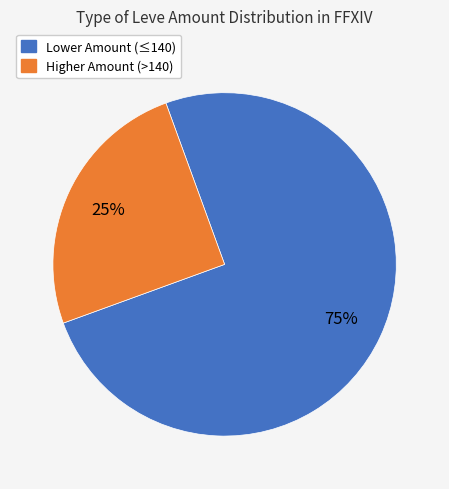

To the nearest percent, what is the average slice percentage?

50%